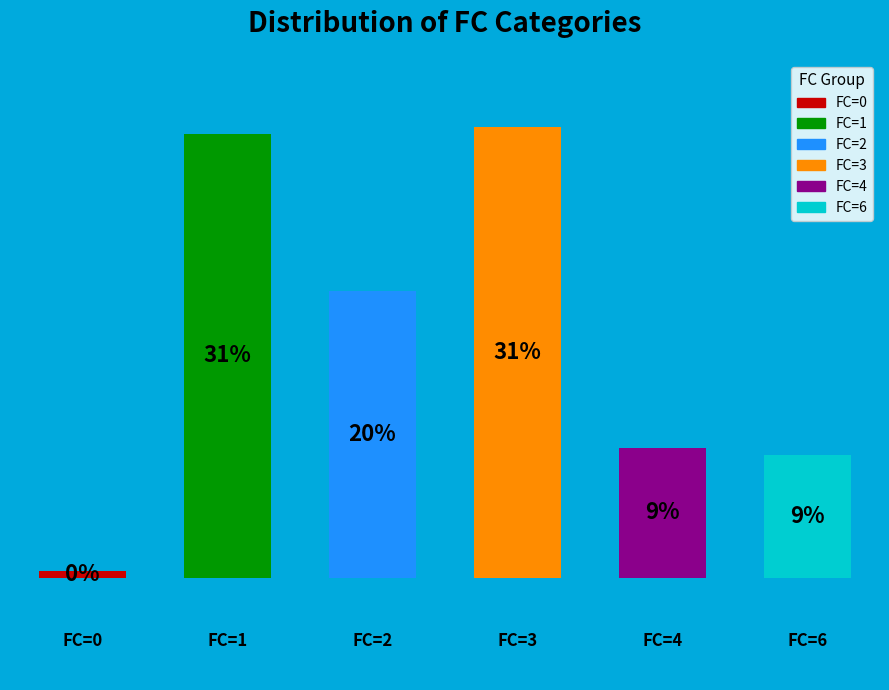

Does the chart contain any negative values?

No